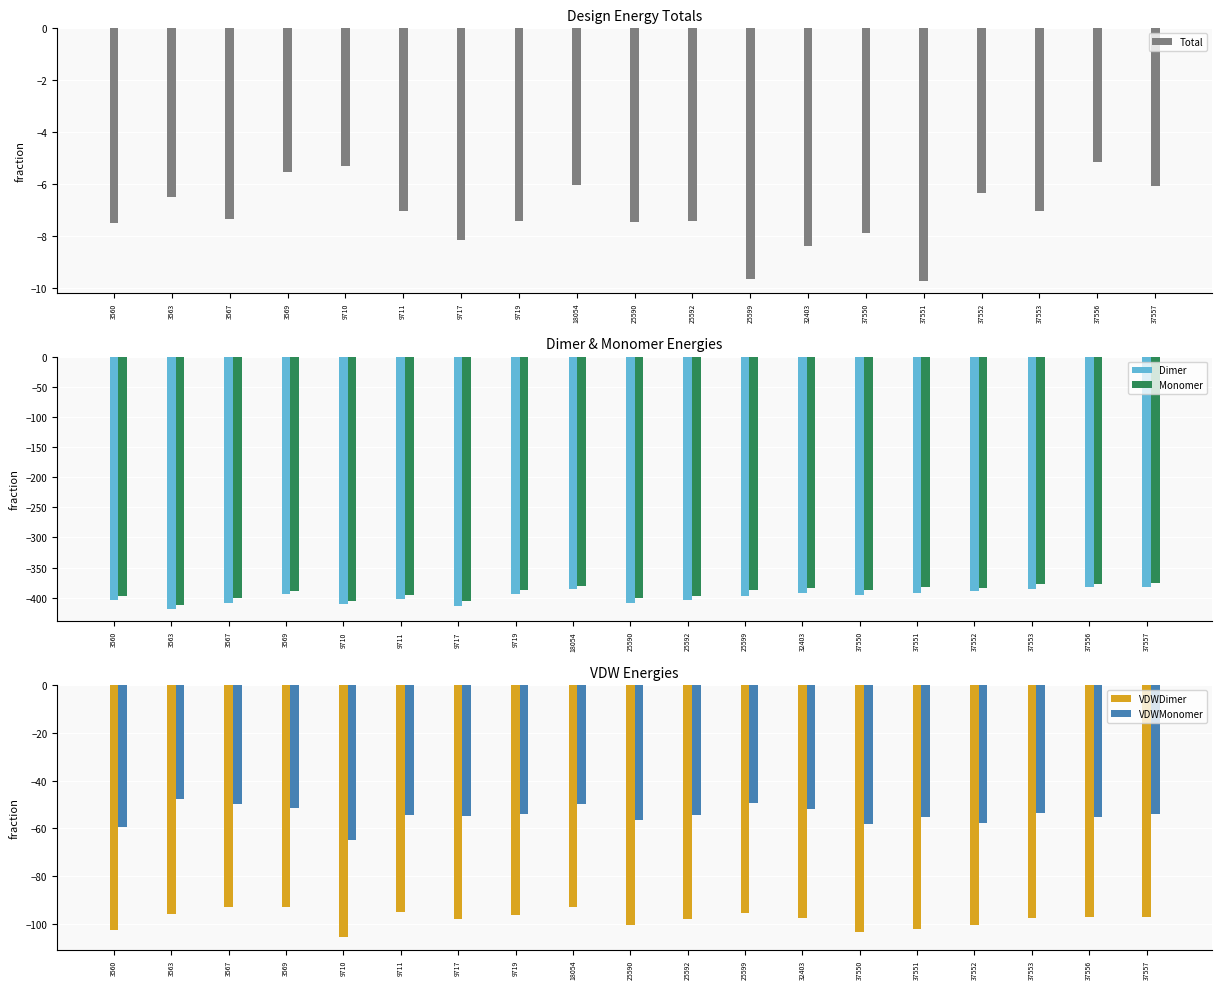

Reading left to right, what are all the values shown in this chart?

Total: -7.5	-6.5	-7.4	-5.5	-5.3	-7.1	-8.1	-7.4	-6.0	-7.5	-7.4	-9.7	-8.4	-7.9	-9.7	-6.3	-7.1	-5.2	-6.1
Dimer: -404.1	-418.4	-408.6	-394.4	-411.1	-402.0	-413.0	-394.4	-386.2	-408.1	-404.2	-397.2	-391.9	-395.1	-392.0	-389.5	-384.9	-381.7	-381.6
Monomer: -396.6	-411.9	-401.2	-388.9	-405.8	-395.0	-404.9	-387.0	-380.2	-400.6	-396.8	-387.5	-383.5	-387.2	-382.3	-383.2	-377.9	-376.5	-375.6
VDWDimer: -102.7	-95.7	-93.2	-92.9	-105.6	-95.1	-98.0	-96.2	-92.8	-100.6	-98.2	-95.3	-97.4	-103.5	-102.0	-100.7	-97.7	-97.1	-97.0
VDWMonomer: -59.4	-47.6	-50.0	-51.6	-65.0	-54.3	-54.7	-54.1	-49.8	-56.7	-54.3	-49.5	-51.9	-58.4	-55.3	-57.6	-53.8	-55.1	-53.8